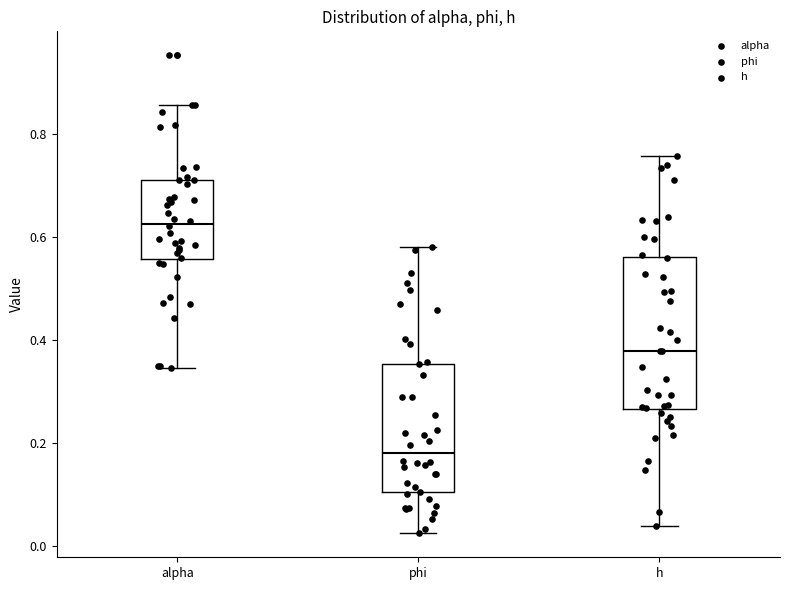

Where does the upper whisker of the box for alpha end on the y-axis? The values are not printed on the chart, so give them approximately, as read against the axis.

0.86